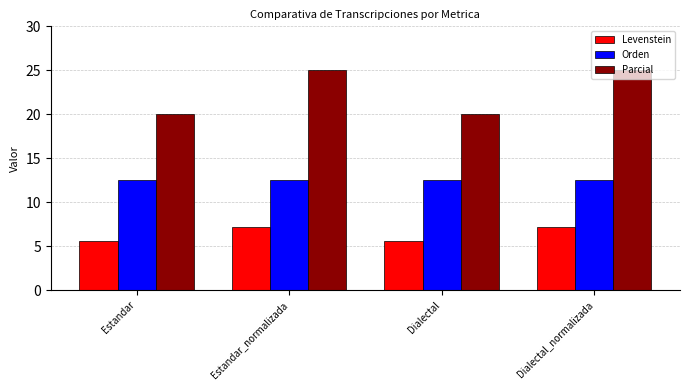

Reading left to right, what are all the values shown in this chart?

Levenstein: Estandar=5.6	Estandar_normalizada=7.1	Dialectal=5.6	Dialectal_normalizada=7.1
Orden: Estandar=12.5	Estandar_normalizada=12.5	Dialectal=12.5	Dialectal_normalizada=12.5
Parcial: Estandar=20.0	Estandar_normalizada=25.0	Dialectal=20.0	Dialectal_normalizada=25.0